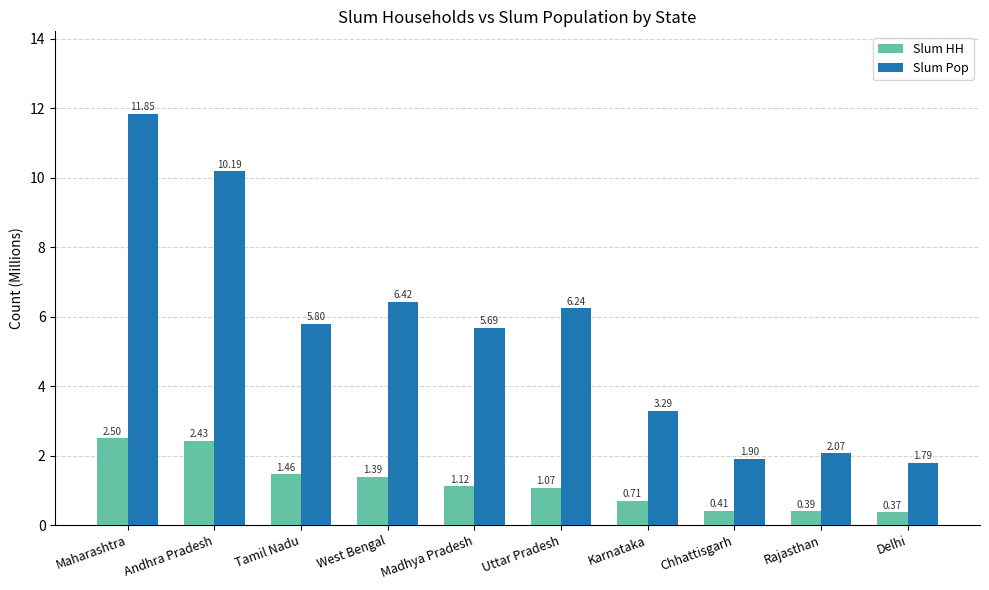

Is it true that Slum Pop equals 0.9 at Rajasthan?

False